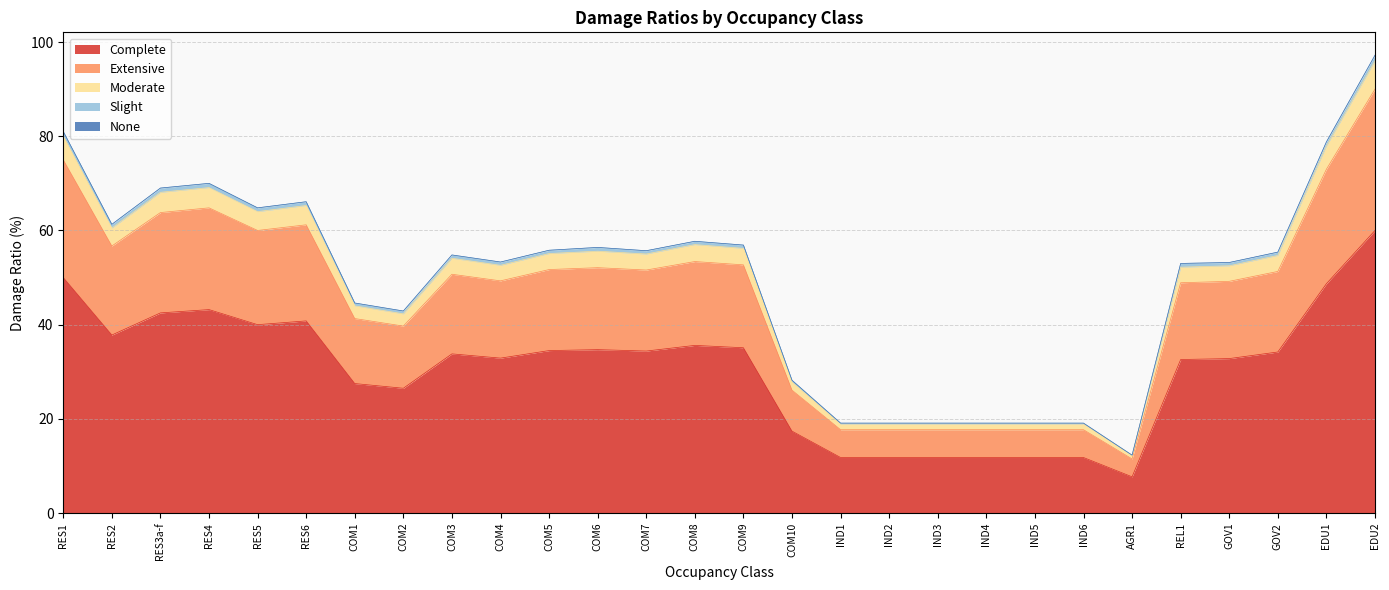

True or false: Moderate and Complete cross at least once.

False